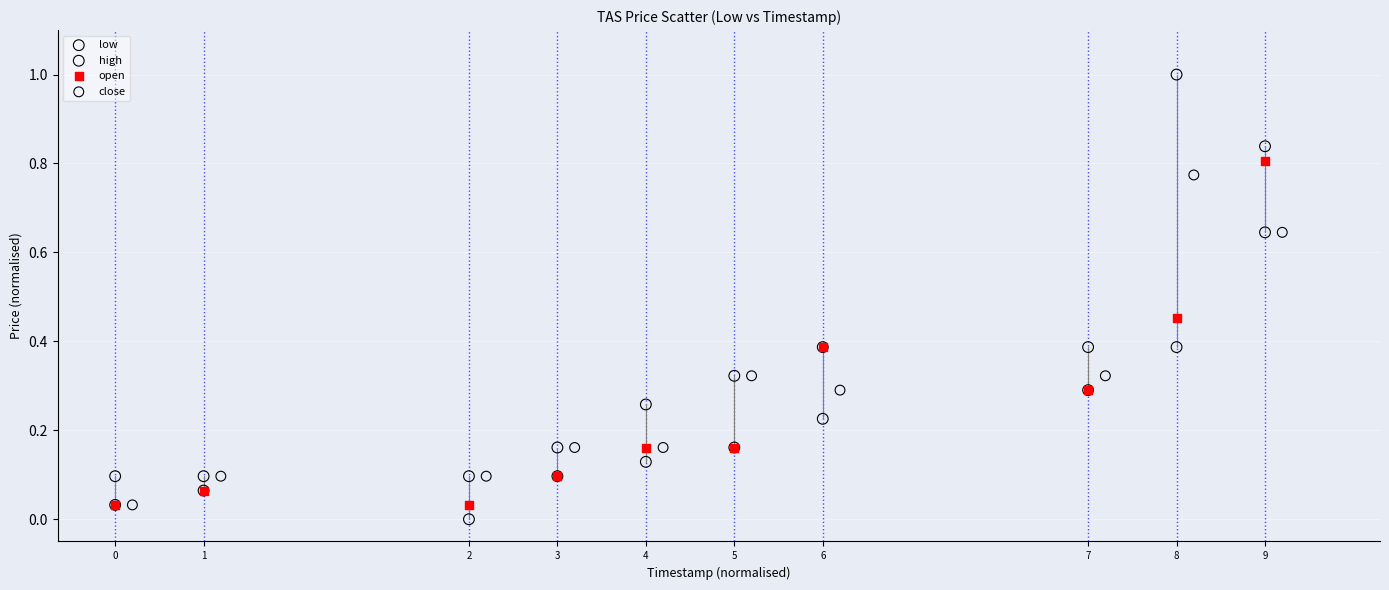

Which series has the widest spread of Y values?

high